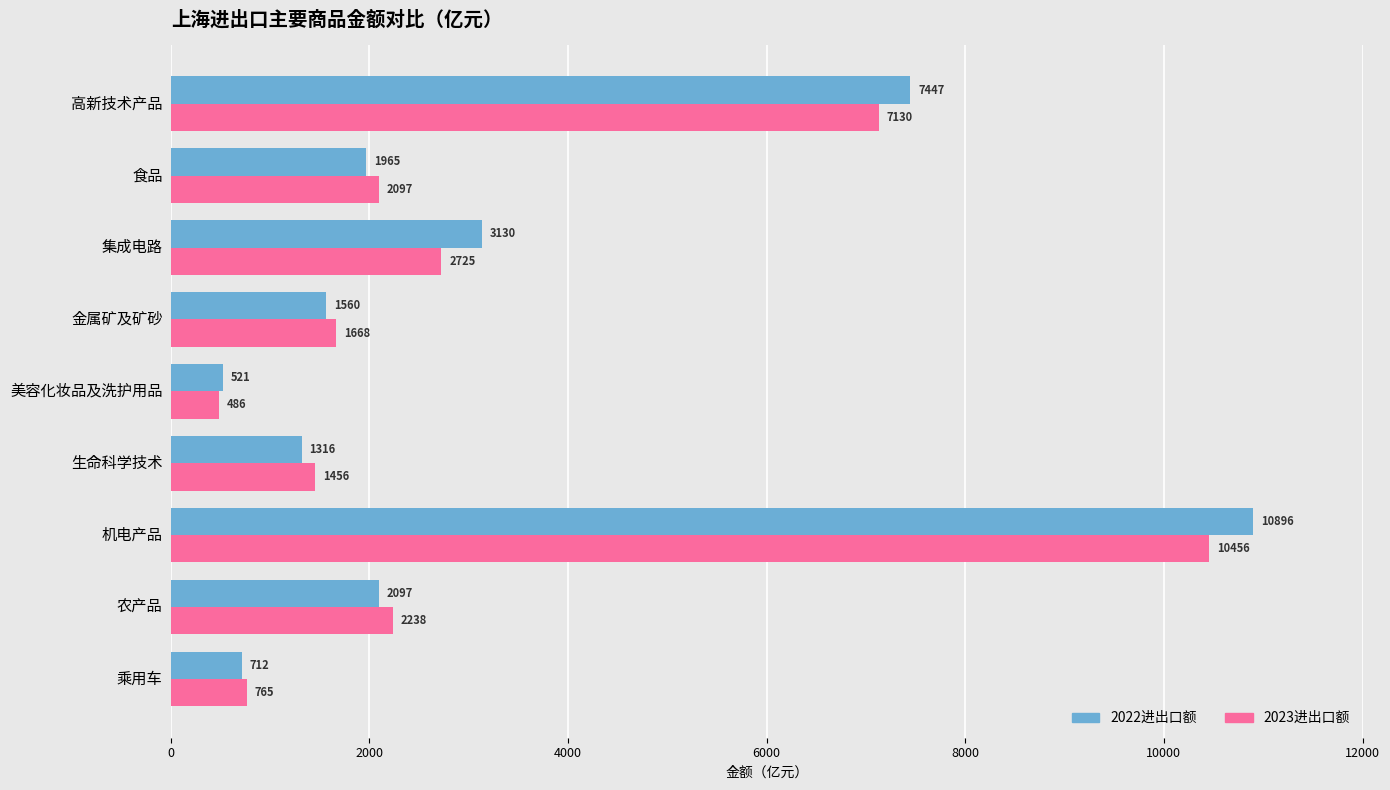

Count the number of categories in the chart.

9